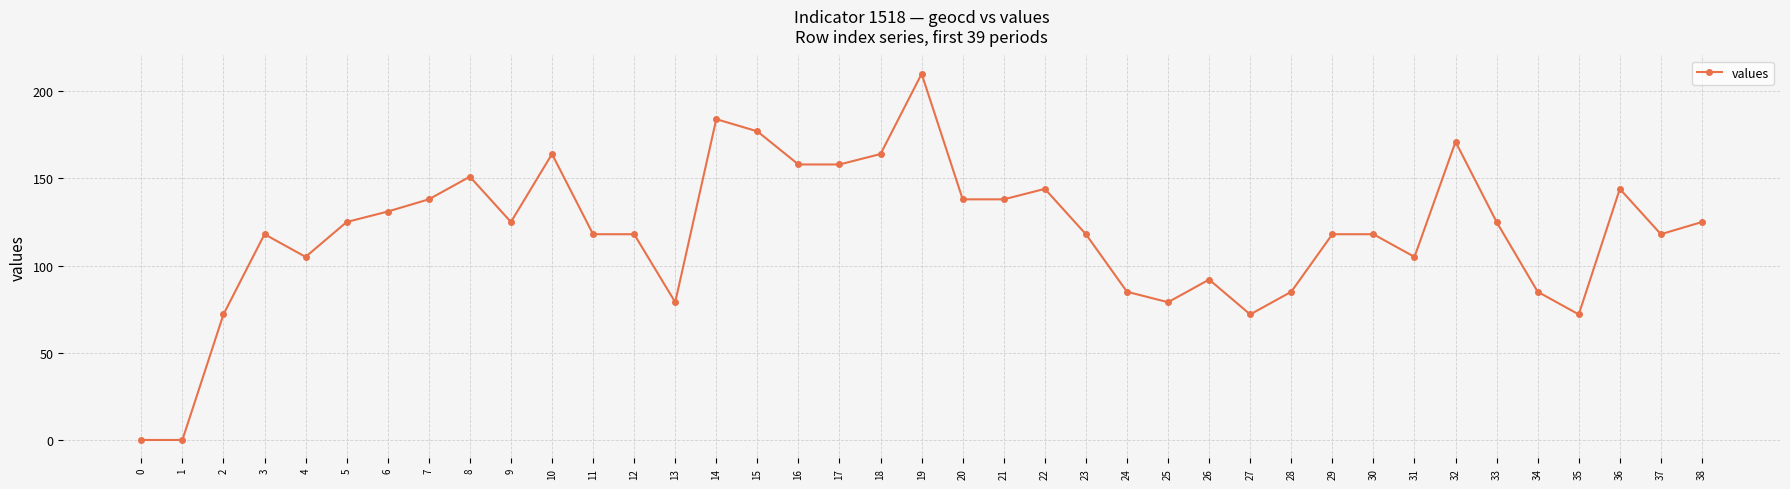

What is the value of the 8th point from the left?

138